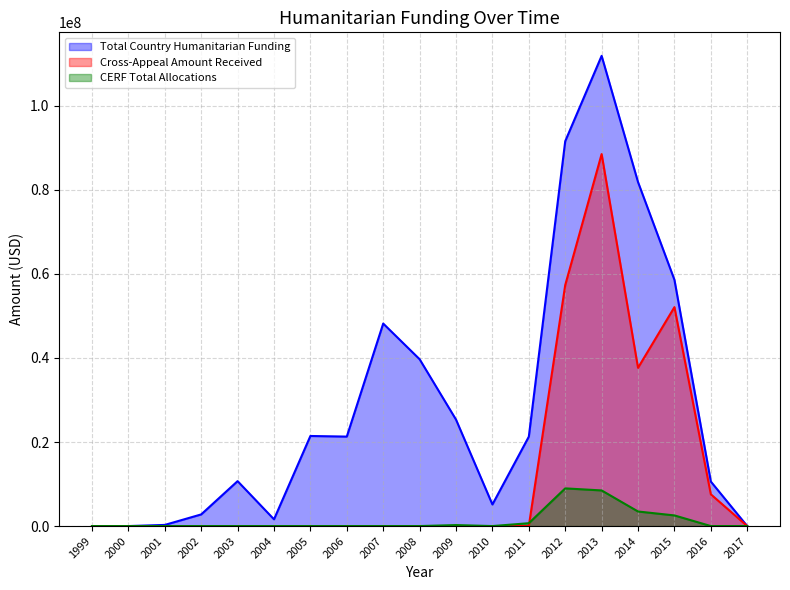

Is it true that CERF Total Allocations equals -4570144 at 2004?

False